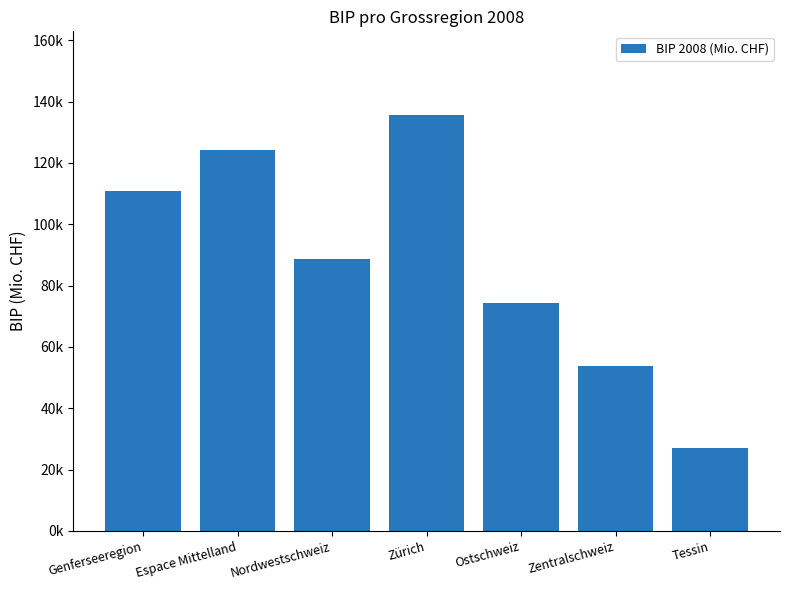

What value does the data have at Tessin?

26979.5